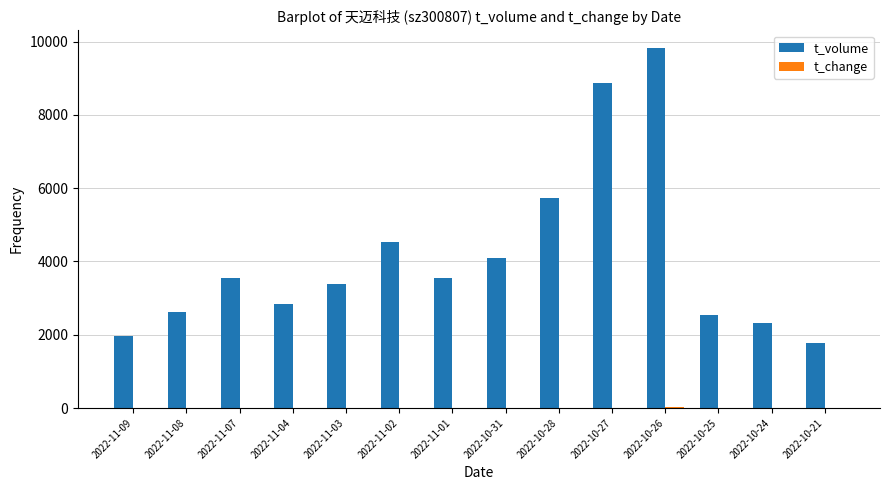

At which category does the chart reach its peak across all series?

2022-10-26